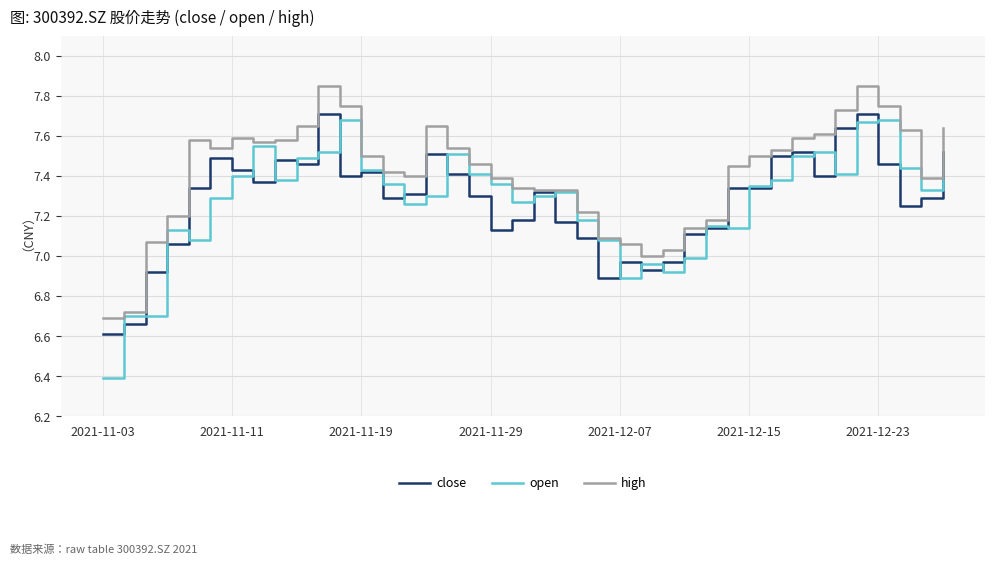

What is the minimum value for open?

6.4